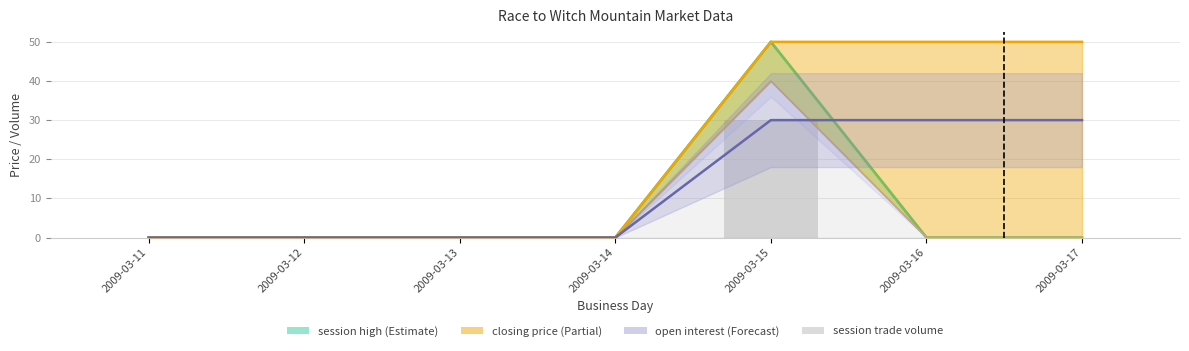

The value at 2009-03-13 is 0. True or false?

True